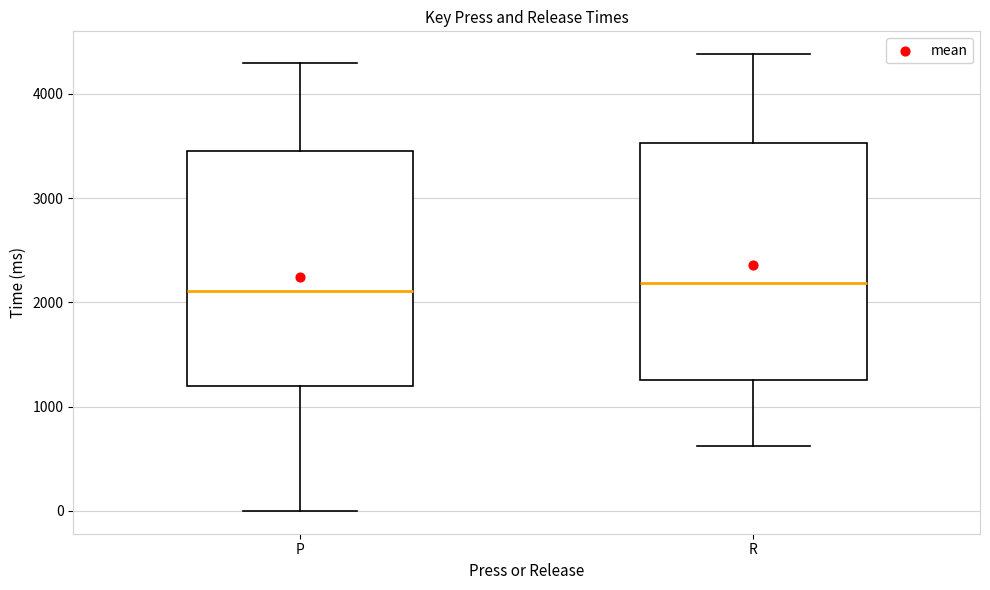

Reading left to right, read every box against the y-axis: the position of its median line, the range the box covers, and the ends of its whiskers. The values are not printed on the chart, so give them approximately, as read against the axis.

P: median 2100, box 1200 to 3500, whiskers 0 to 4300
R: median 2200, box 1300 to 3500, whiskers 600 to 4400